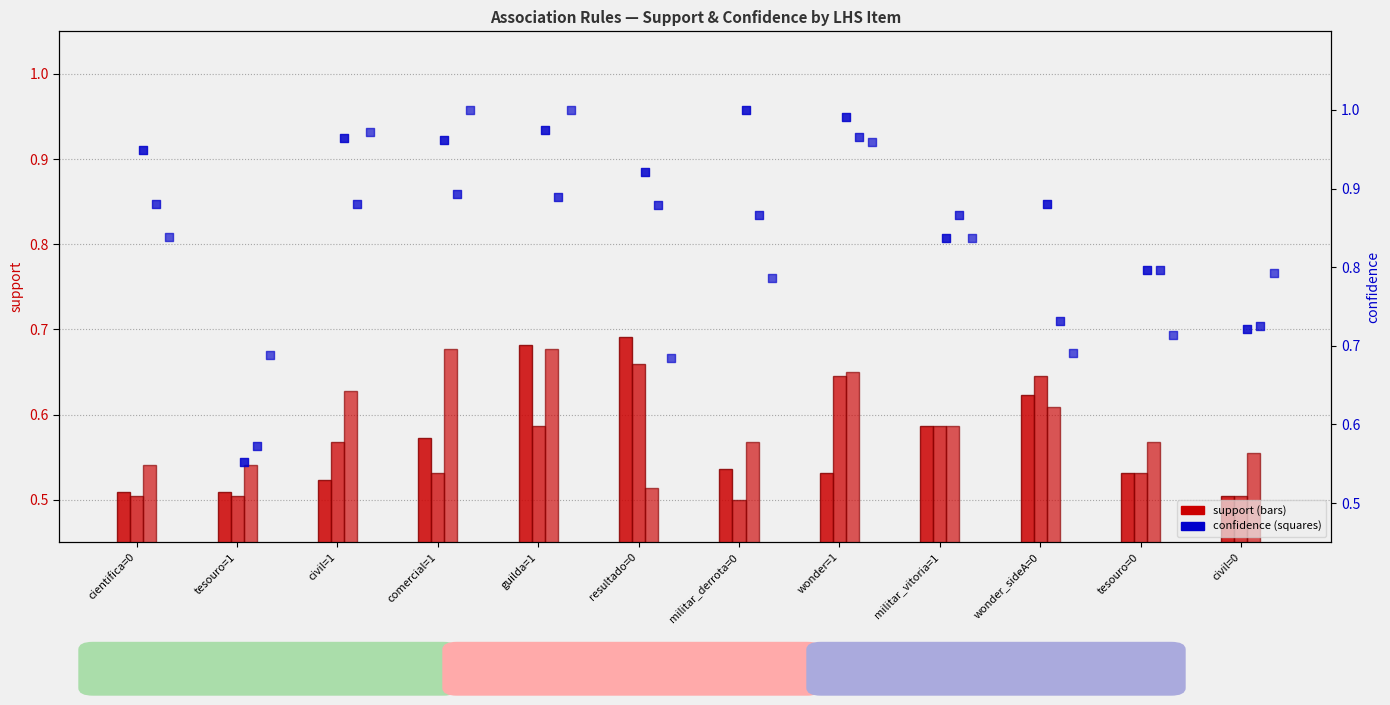

Is the value of confidence Q1 at tesouro=1 greater than the value of confidence Media at tesouro=1?

Yes